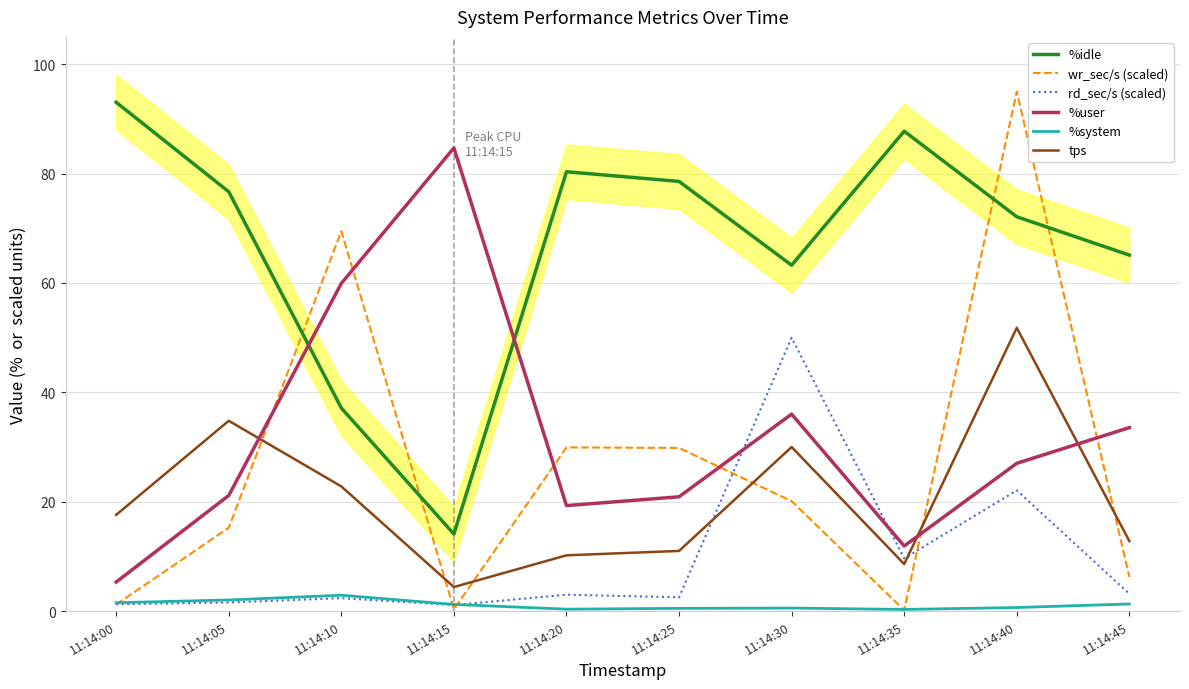

How many interior local peaks does the wr_sec/s (scaled) series have?

3